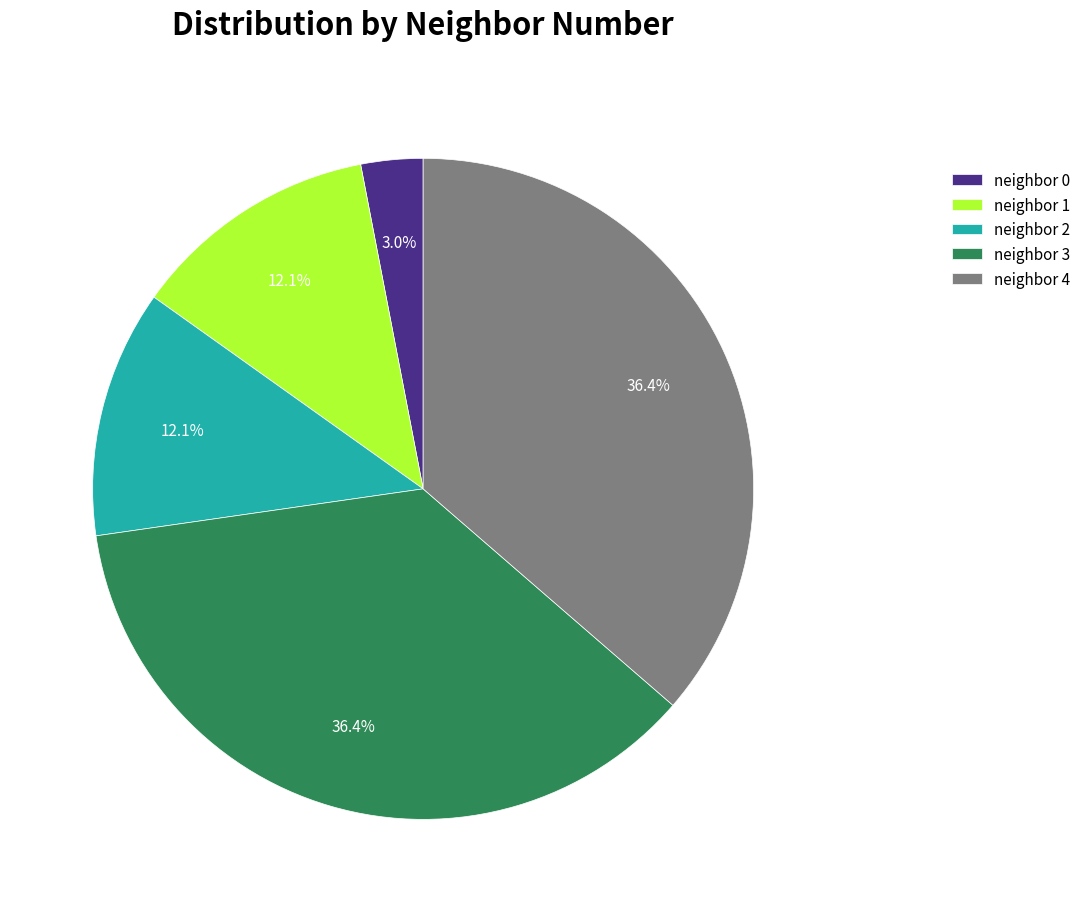

Which has a higher value, neighbor 0 or neighbor 2?

neighbor 2